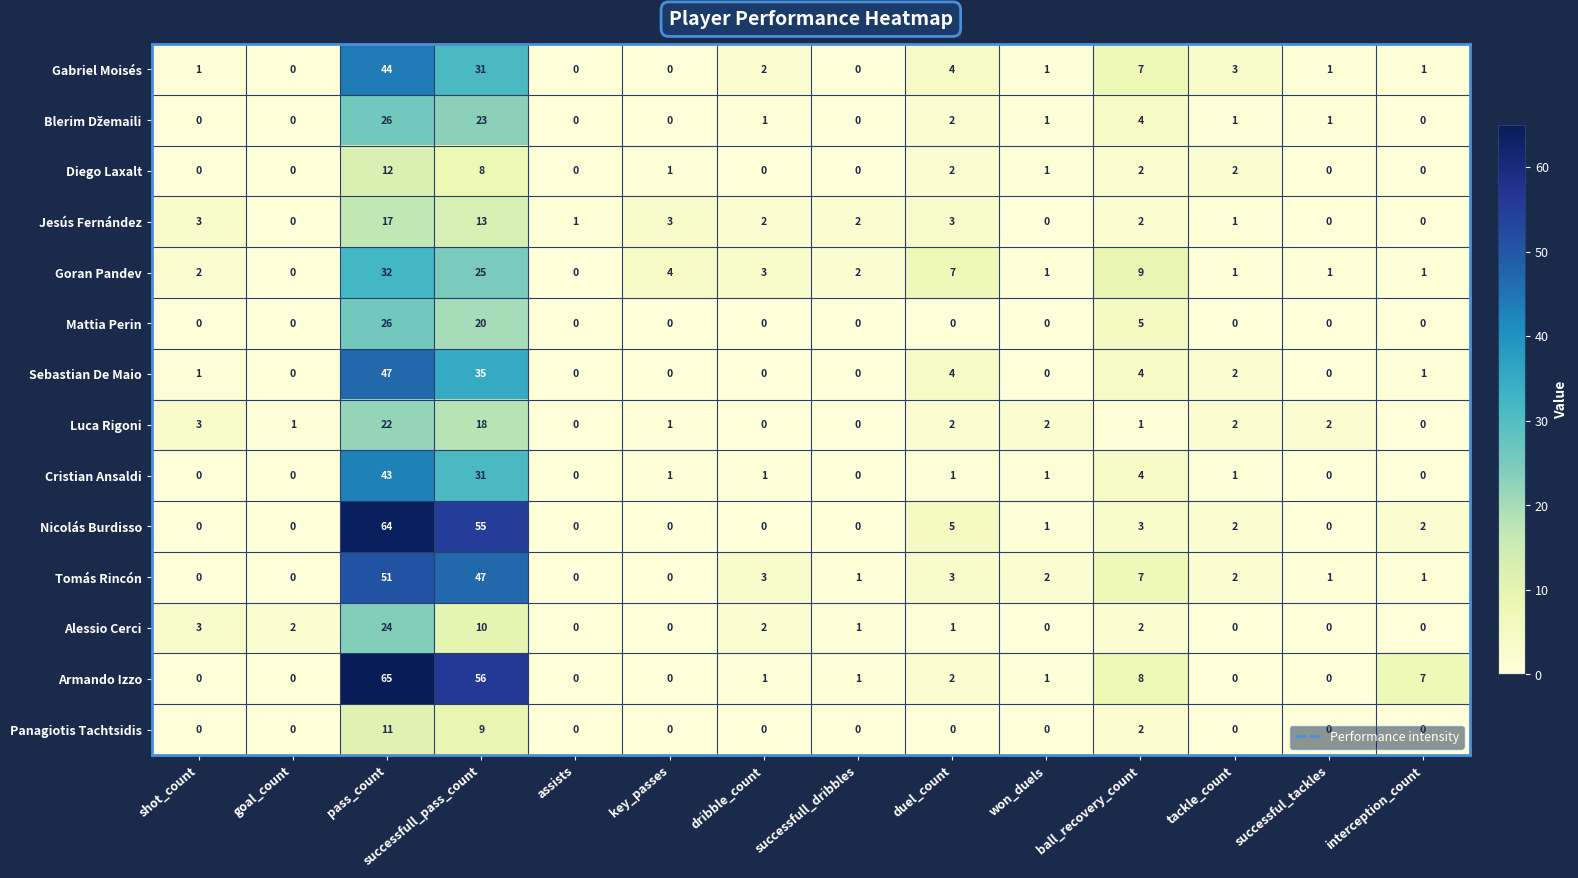

At which label is Diego Laxalt closest to 6?

successfull_pass_count